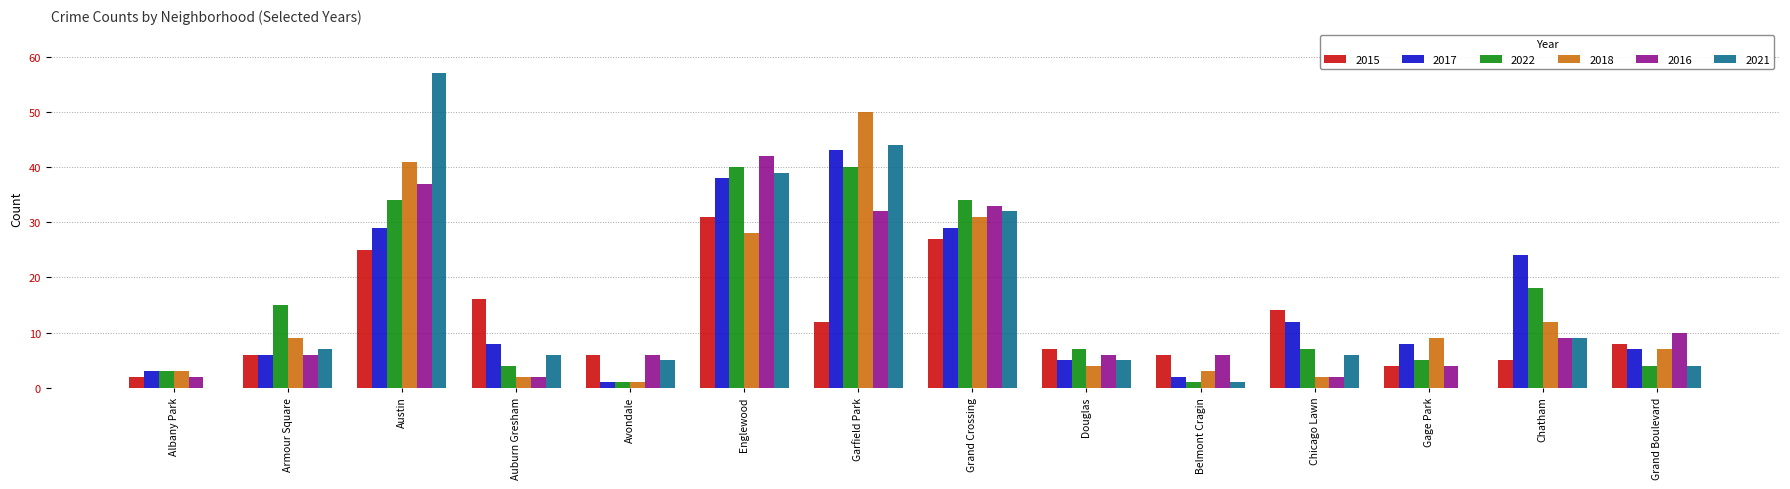

Is the value of 2021 at Grand Crossing greater than the value of 2017 at Armour Square?

Yes